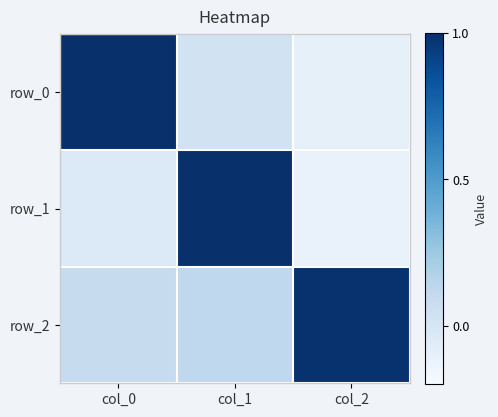

List the series in order of their peak value, highest first.

row_0, row_1, row_2